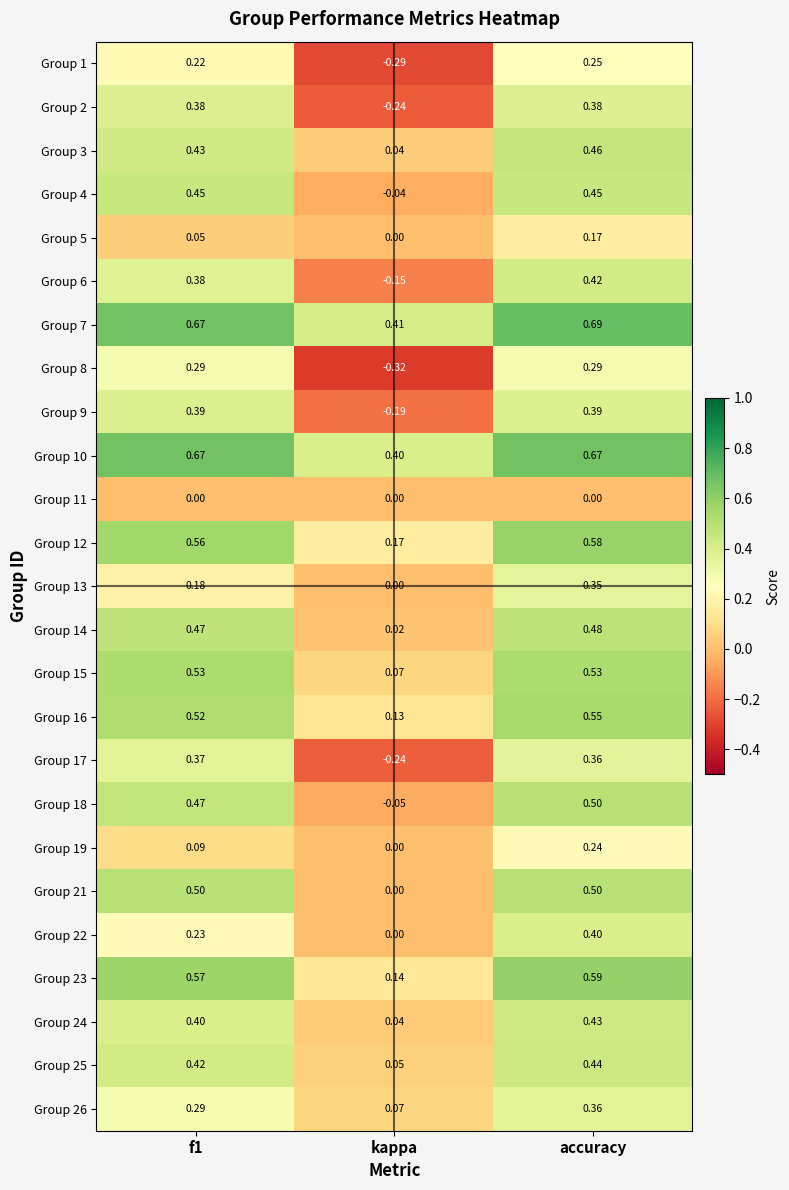

Which label corresponds to the largest value in the chart?

accuracy